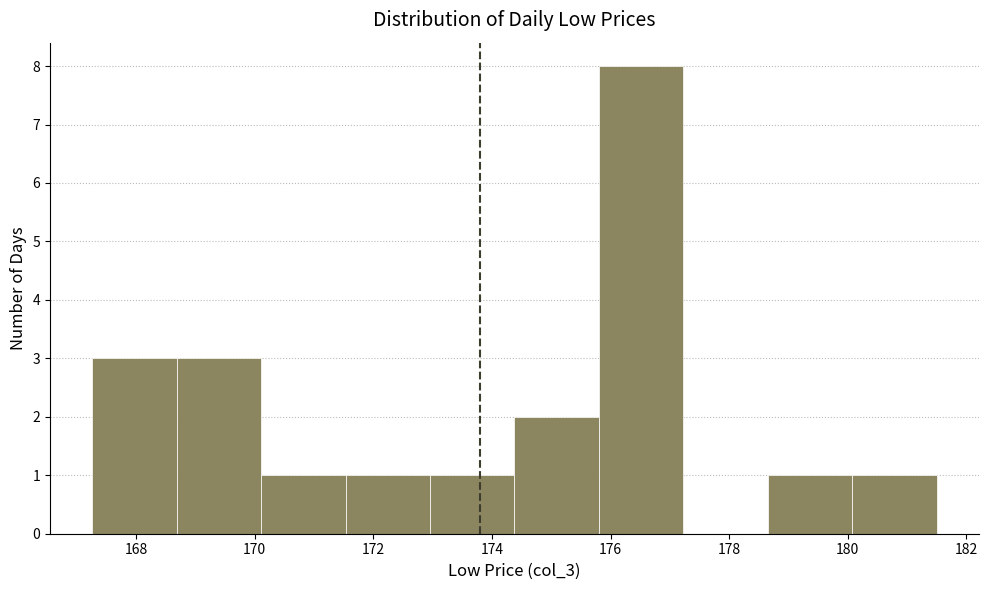

Which range on the x-axis has the tallest bar?

175.8 to 177.2